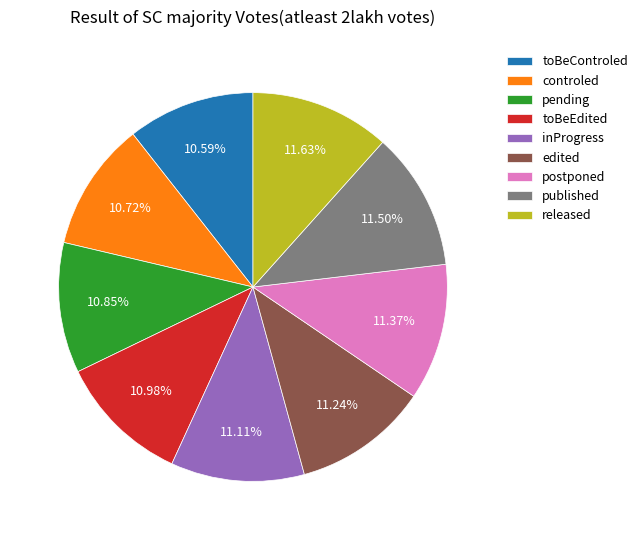

True or false: published accounts for 22% of the total.

False